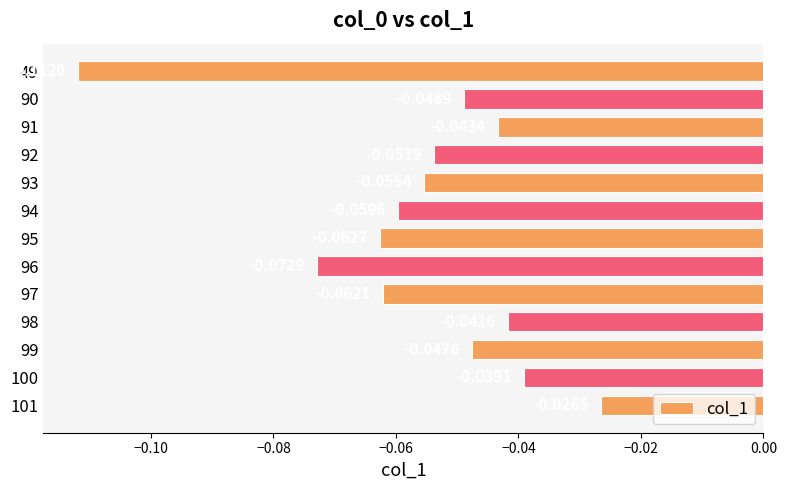

Which has a higher value, 99 or 94?

99